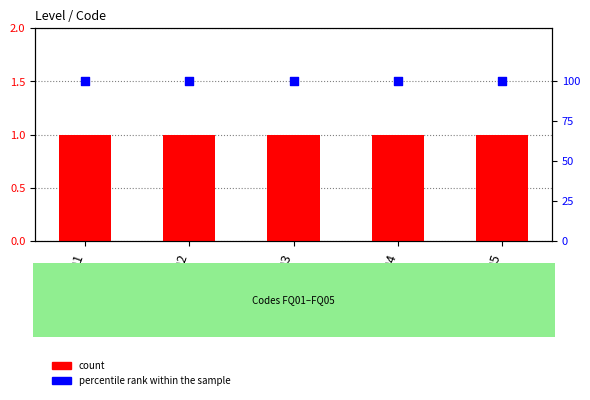

Is the value of count at FQ04 greater than the value of percentile rank within the sample at FQ05?

No